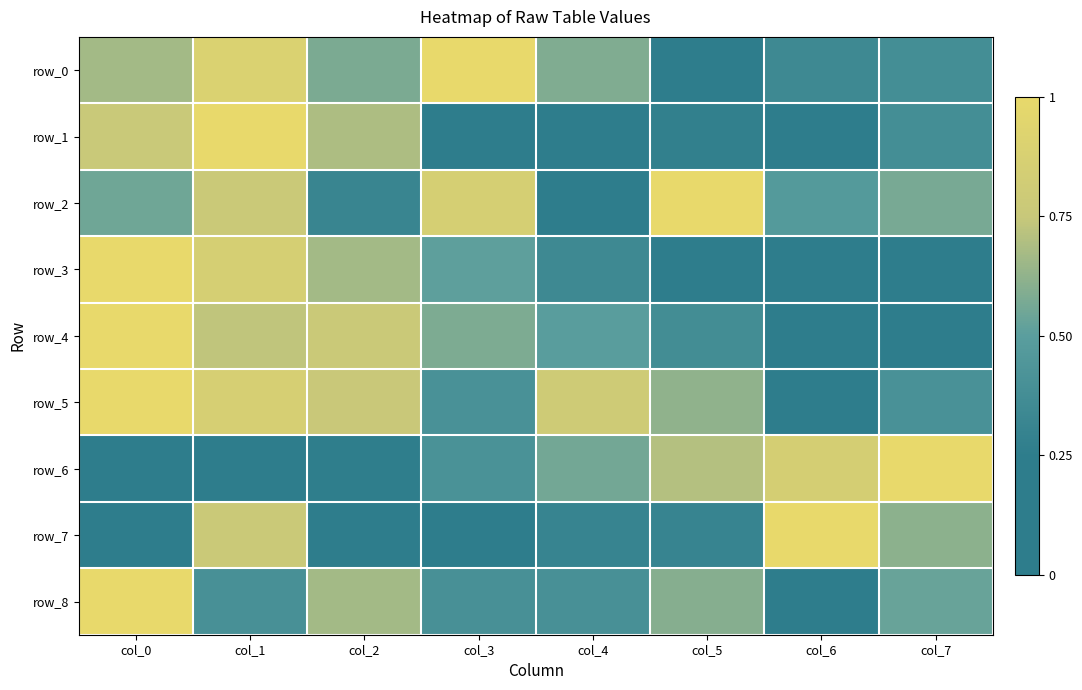

Between col_4 and col_6, which is larger?

col_4